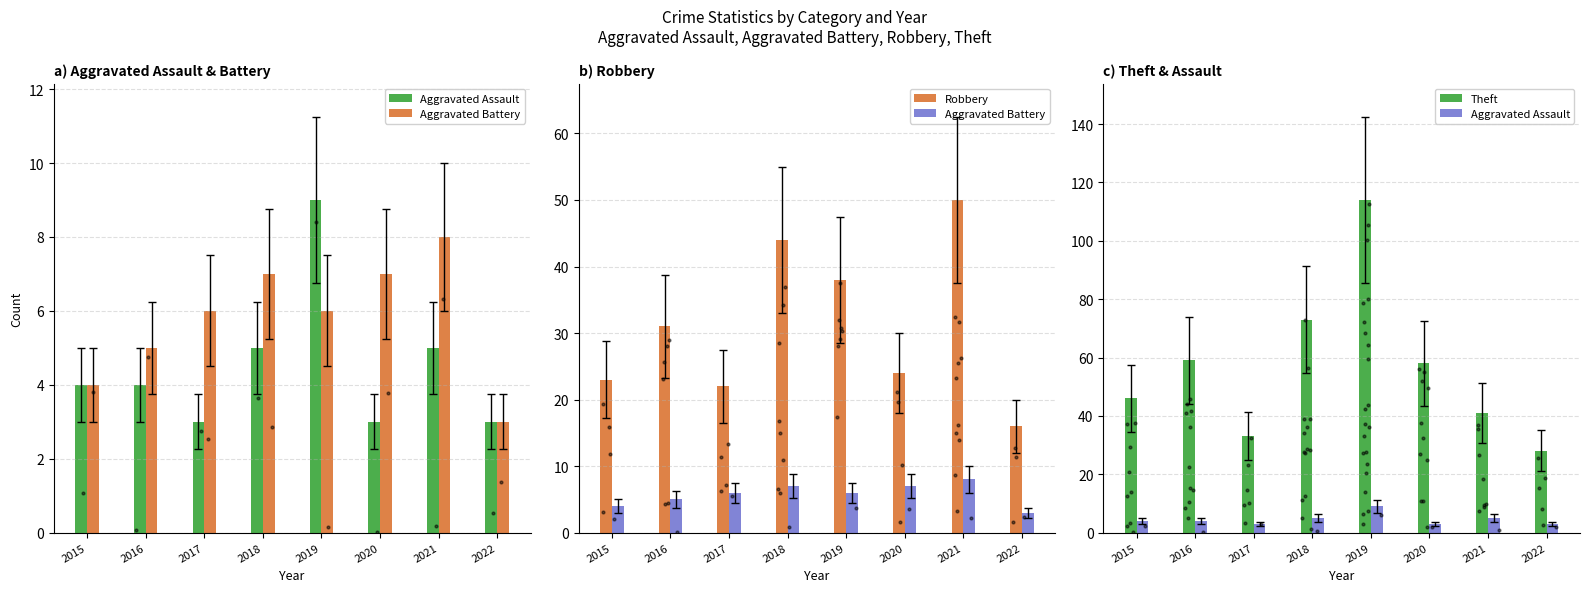

What are all the series names shown in the legend?

Aggravated Assault, Aggravated Battery, Robbery, Theft